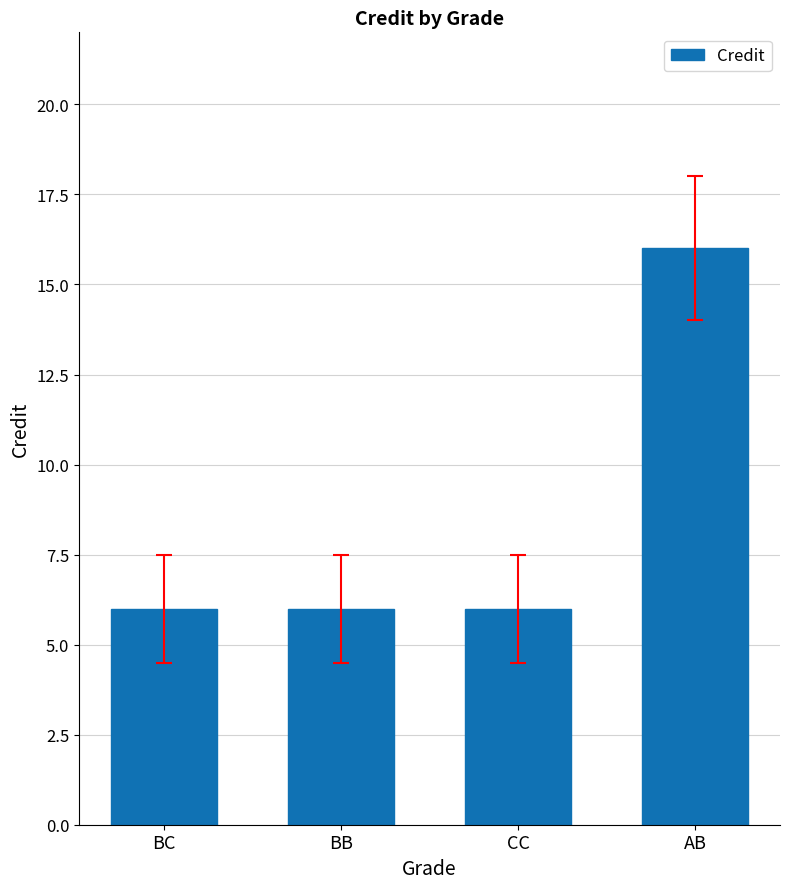

Which label corresponds to the largest value in the chart?

AB